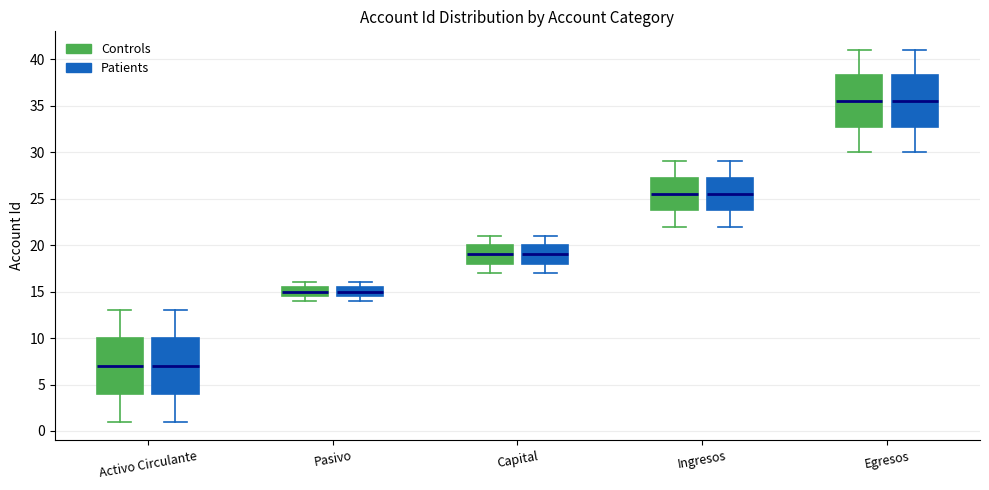

Reading left to right, read every box against the y-axis: the position of its median line, the range the box covers, and the ends of its whiskers. The values are not printed on the chart, so give them approximately, as read against the axis.

Activo Circulante (Controls): median 7.0, box 4.0 to 10.0, whiskers 1.0 to 13.0
Activo Circulante (Patients): median 7.0, box 4.0 to 10.0, whiskers 1.0 to 13.0
Pasivo (Controls): median 15.0, box 14.5 to 15.5, whiskers 14.0 to 16.0
Pasivo (Patients): median 15.0, box 14.5 to 15.5, whiskers 14.0 to 16.0
Capital (Controls): median 19.0, box 18.0 to 20.0, whiskers 17.0 to 21.0
Capital (Patients): median 19.0, box 18.0 to 20.0, whiskers 17.0 to 21.0
Ingresos (Controls): median 25.5, box 24.0 to 27.5, whiskers 22.0 to 29.0
Ingresos (Patients): median 25.5, box 24.0 to 27.5, whiskers 22.0 to 29.0
Egresos (Controls): median 35.5, box 33.0 to 38.5, whiskers 30.0 to 41.0
Egresos (Patients): median 35.5, box 33.0 to 38.5, whiskers 30.0 to 41.0